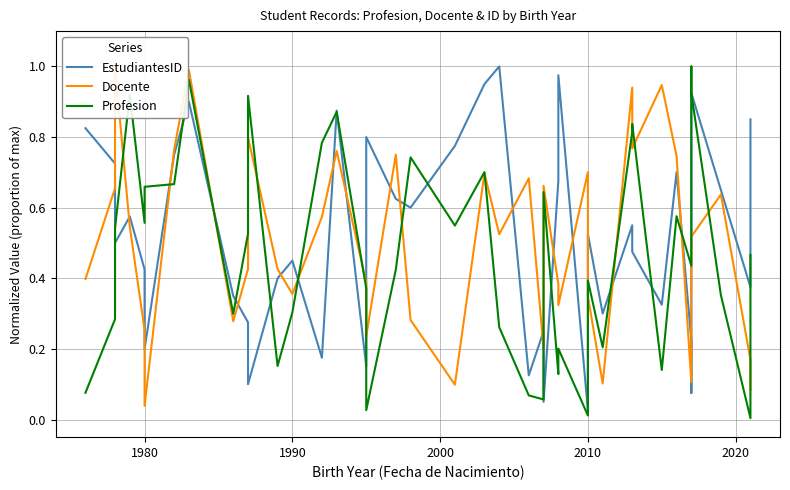

True or false: EstudiantesID has a value of 0.1 at 10.

False